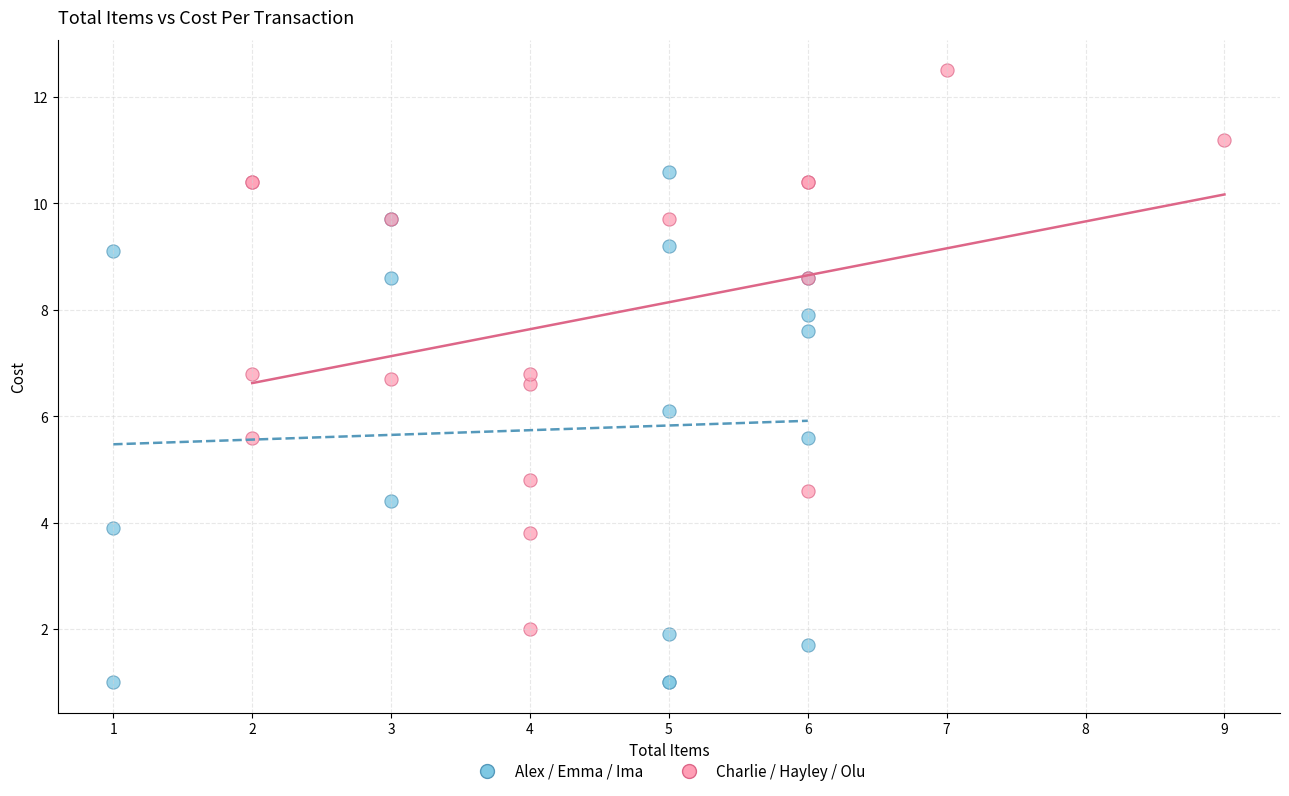

Which series contains the highest Y value?

Charlie / Hayley / Olu